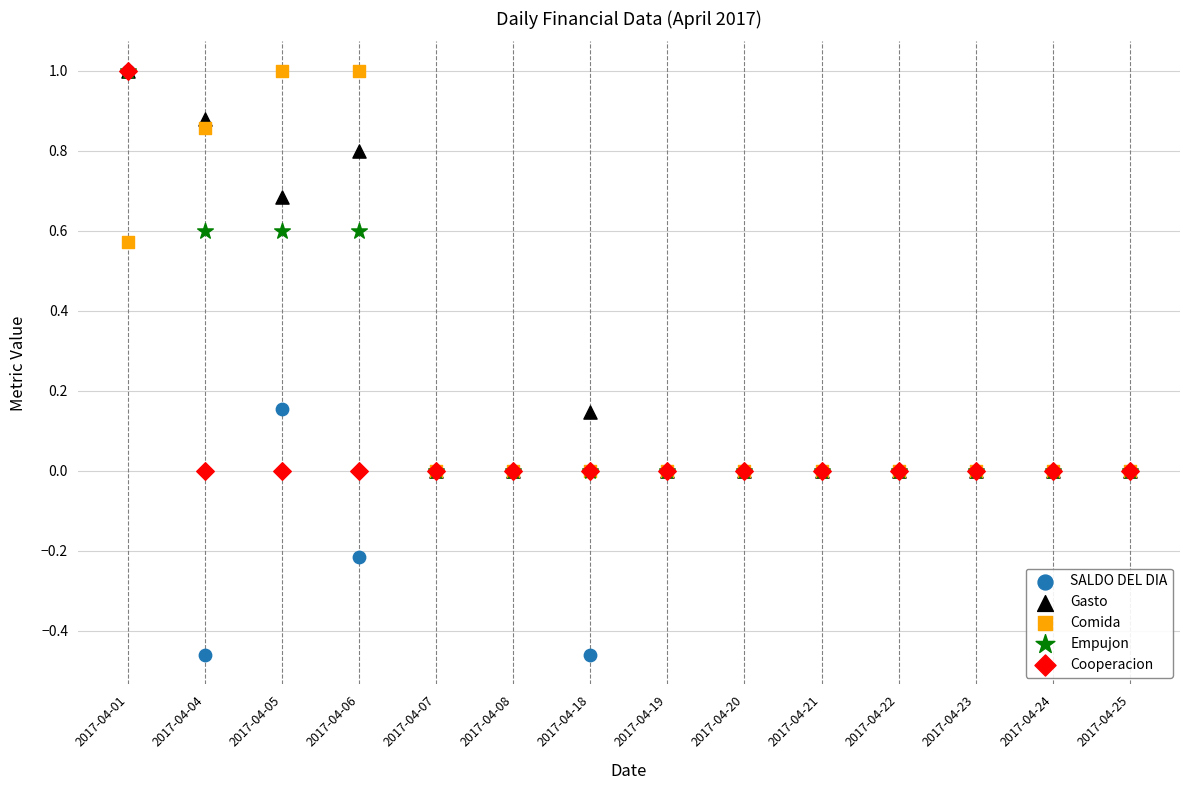

Which series contains the lowest Y value?

SALDO DEL DIA